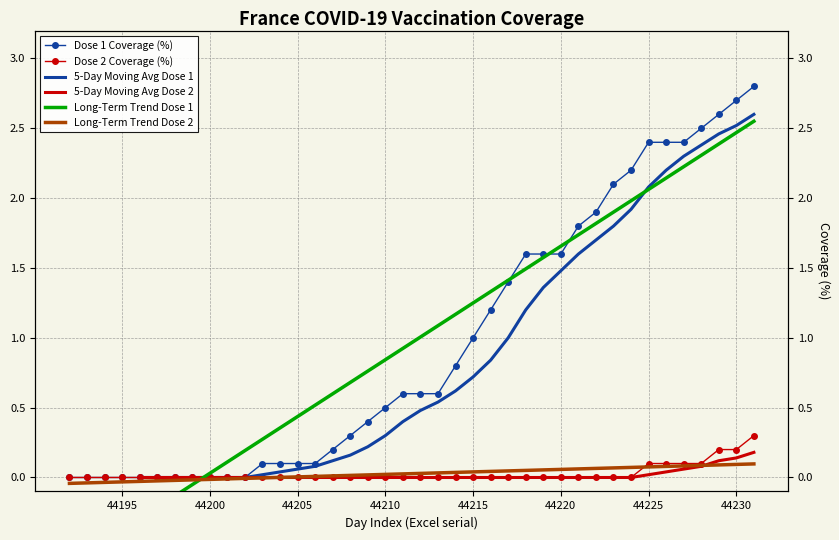

How many values in Long-Term Trend Dose 2 are below zero?

12